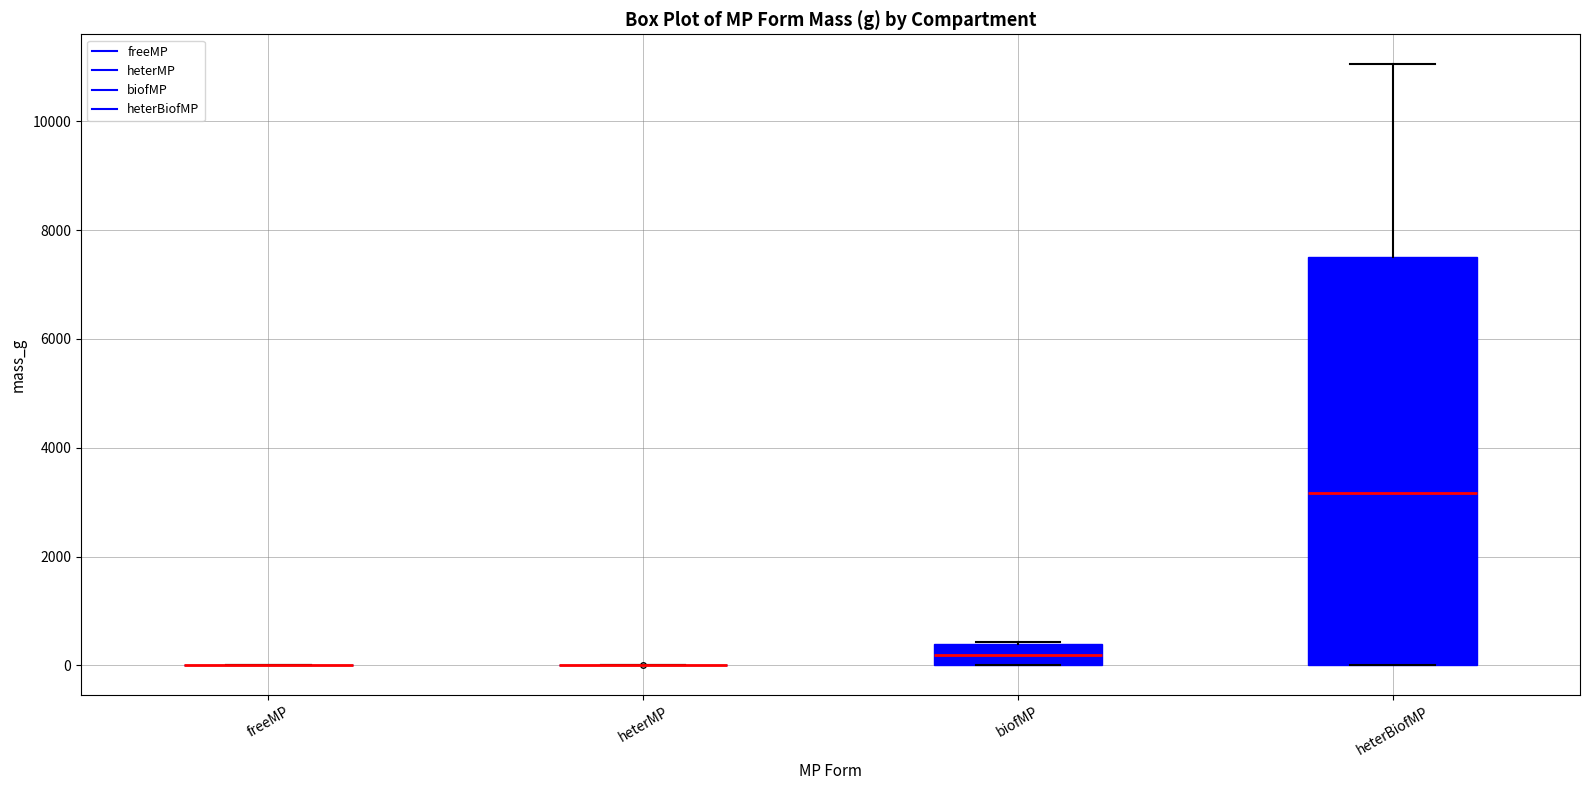

Reading left to right, transcribe this box plot: for each box, give where its median line is, the range the box spans, and where its two whiskers end, as read against the y-axis. The values are not printed on the chart, so give them approximately, as read against the axis.

freeMP: box collapsed to a line at 0, whiskers 0 to 0
heterMP: box collapsed to a line at 0, whiskers 0 to 0
biofMP: median 200, box 0 to 400, whiskers 0 to 400
heterBiofMP: median 3200, box 0 to 7400, whiskers 0 to 11000